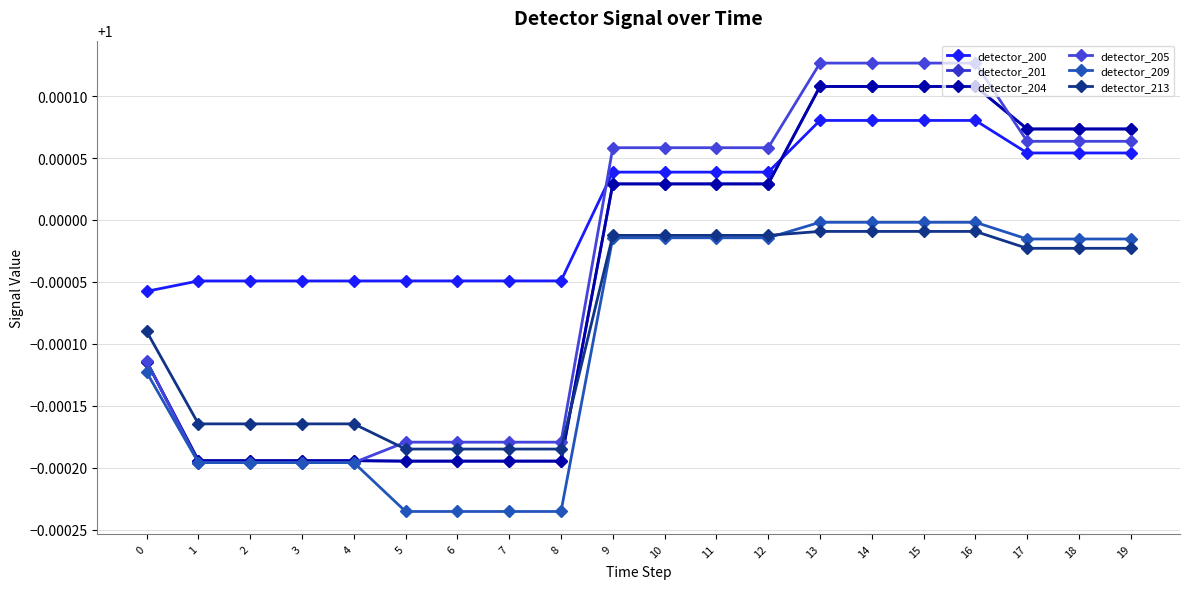

What is the value of the detector_209 point at the 14th from the left?

1.0